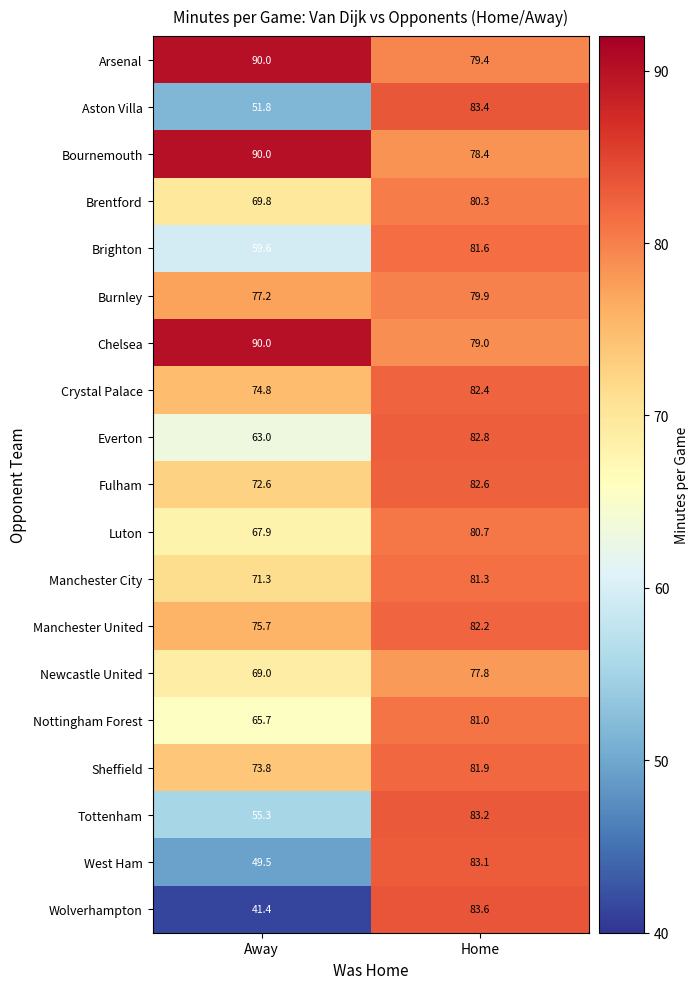

Rank the categories by Crystal Palace value from highest to lowest.

Home, Away